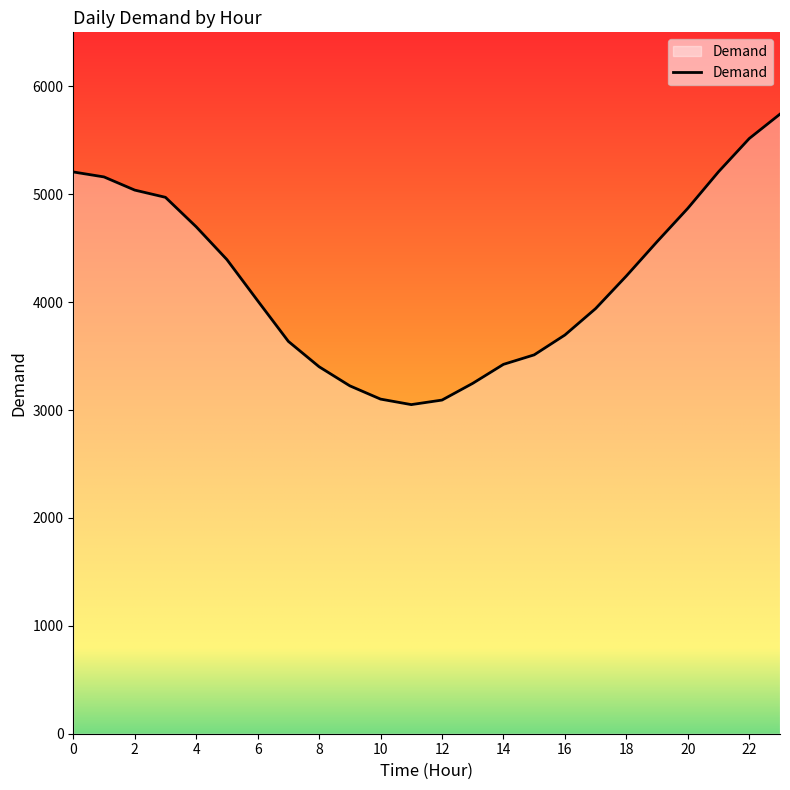

What is the greatest value displayed?

5742